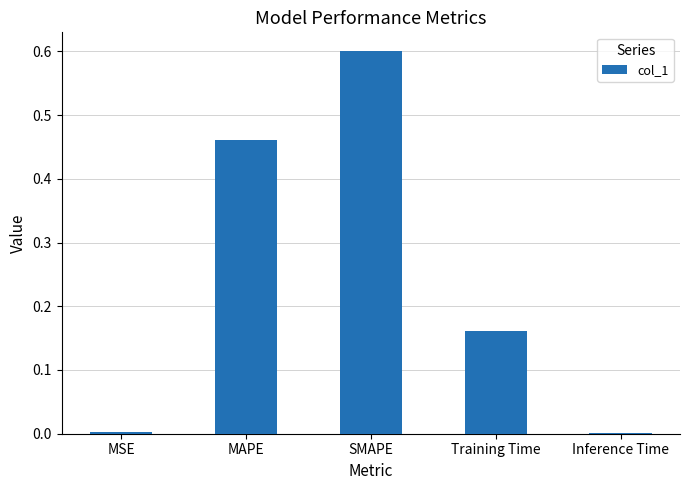

The value at SMAPE is 0.1. True or false?

False